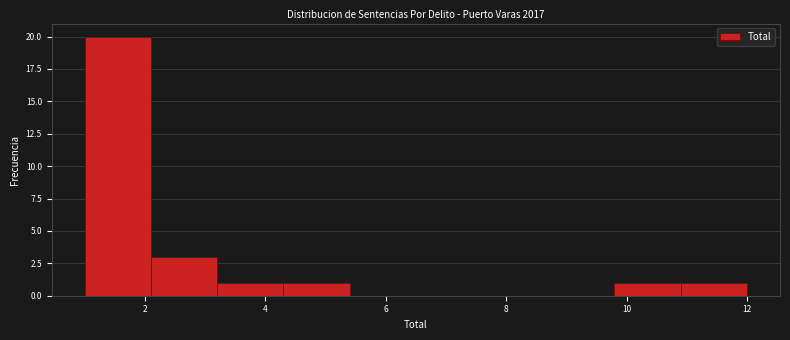

Which range on the x-axis has the tallest bar?

1.0 to 2.1